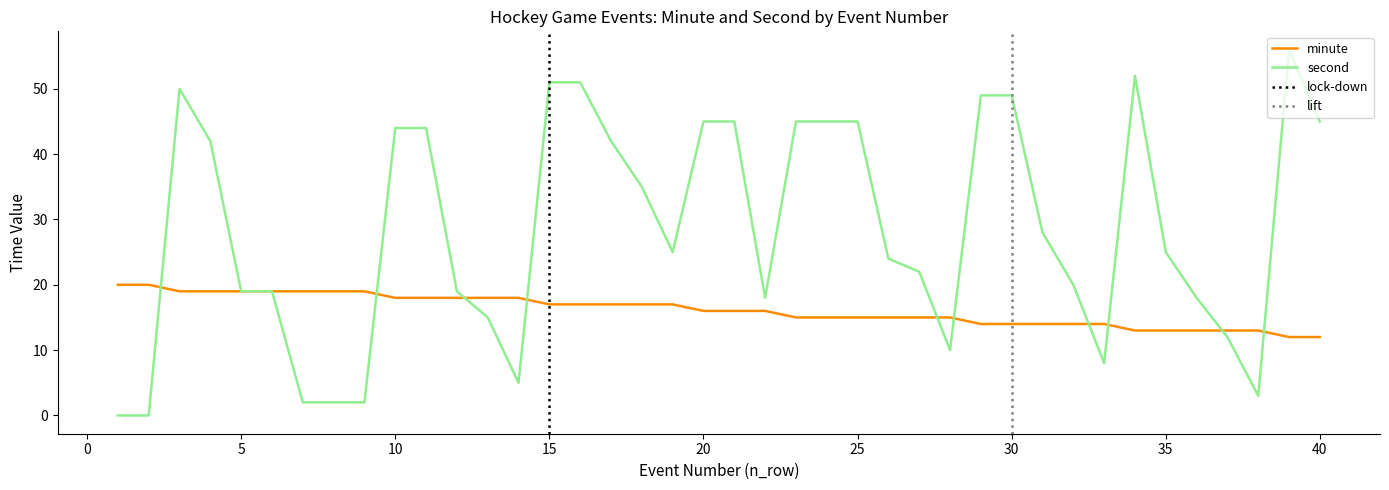

Reading left to right, extract all data points from this chart.

minute: 1=20	2=20	3=19	4=19	5=19	6=19	7=19	8=19	9=19	10=18	11=18	12=18	13=18	14=18	15=17	16=17	17=17	18=17	19=17	20=16	21=16	22=16	23=15	24=15	25=15	26=15	27=15	28=15	29=14	30=14	31=14	32=14	33=14	34=13	35=13	36=13	37=13	38=13	39=12	40=12
second: 1=0	2=0	3=50	4=42	5=19	6=19	7=2	8=2	9=2	10=44	11=44	12=19	13=15	14=5	15=51	16=51	17=42	18=35	19=25	20=45	21=45	22=18	23=45	24=45	25=45	26=24	27=22	28=10	29=49	30=49	31=28	32=20	33=8	34=52	35=25	36=18	37=12	38=3	39=56	40=45